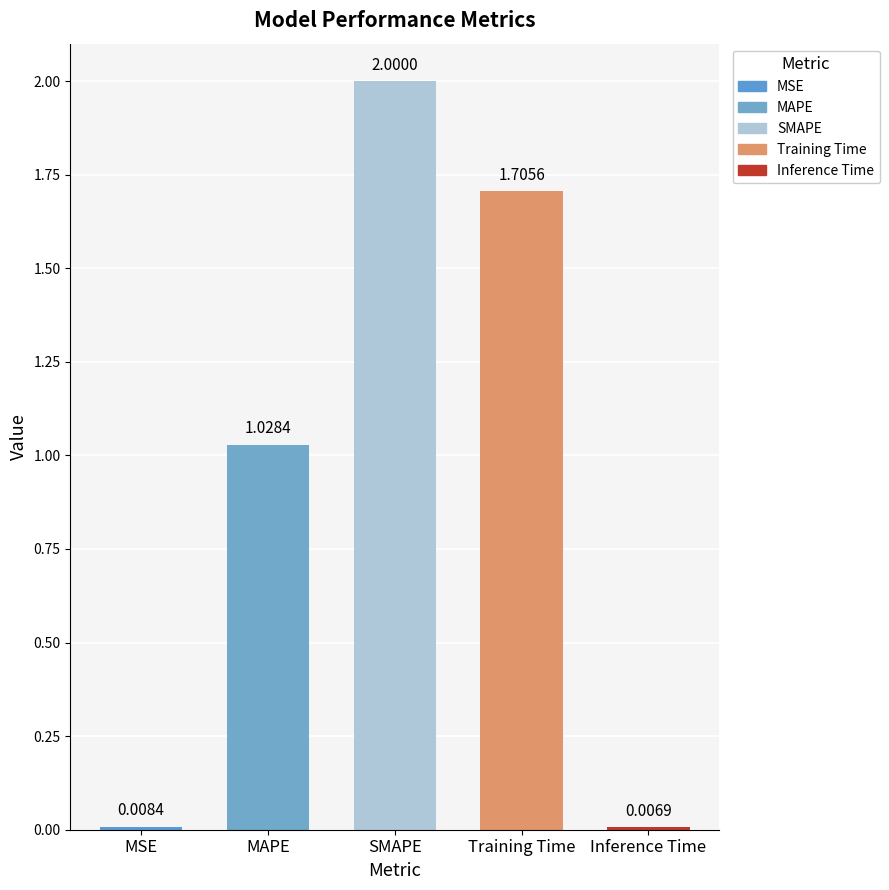

Which category has the highest value across all series?

SMAPE